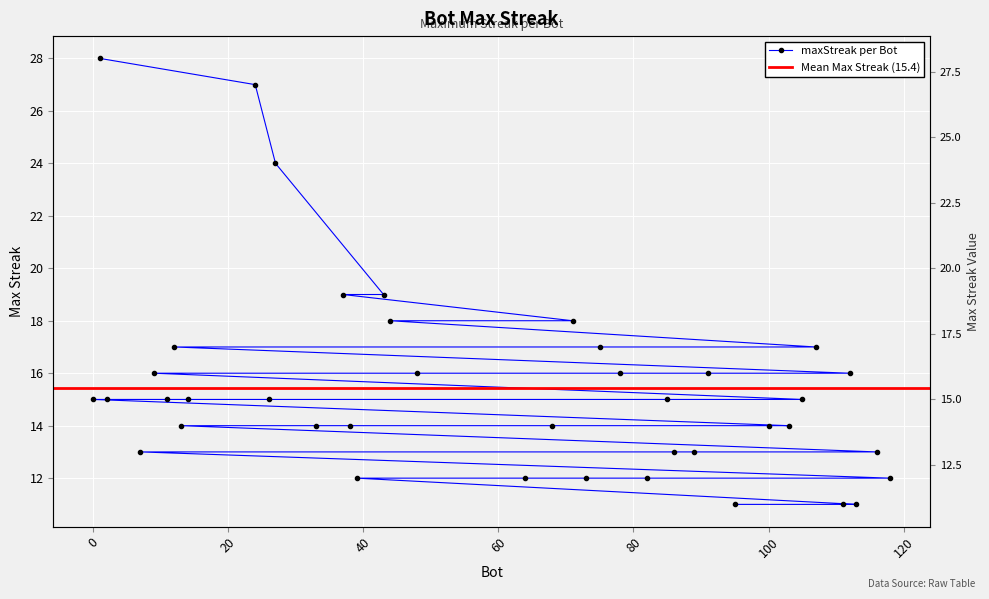

Reading left to right, extract all data points from this chart.

1=28	24=27	27=24	43=19	37=19	71=18	44=18	107=17	75=17	12=17	112=16	91=16	78=16	48=16	9=16	105=15	85=15	26=15	14=15	11=15	2=15	0=15	103=14	100=14	68=14	38=14	33=14	13=14	116=13	89=13	86=13	7=13	118=12	82=12	73=12	64=12	39=12	113=11	111=11	95=11